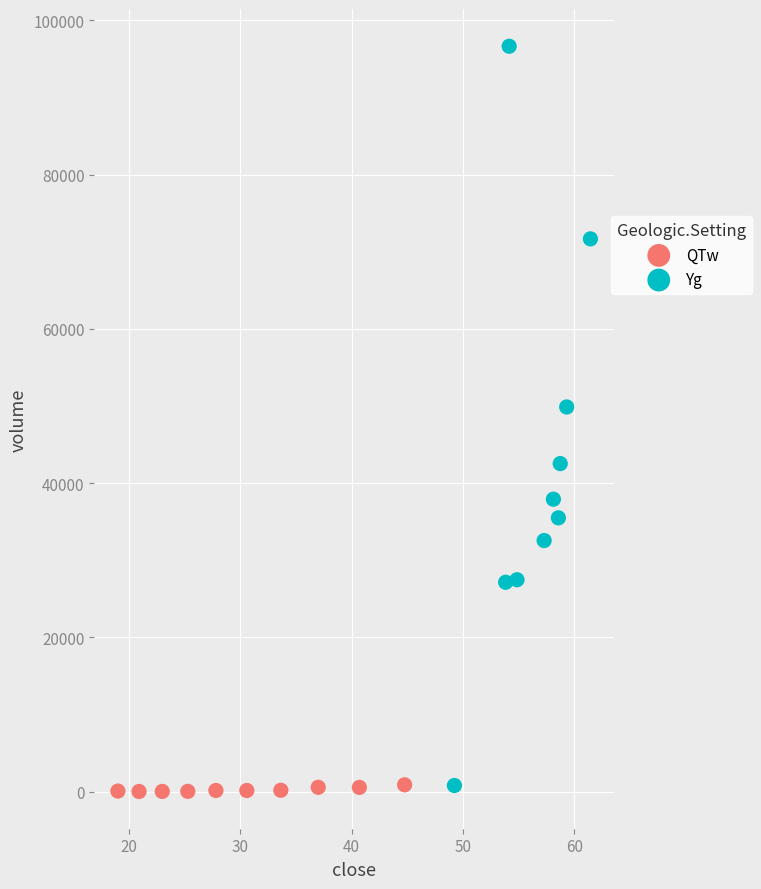

Which series contains the highest Y value?

Yg